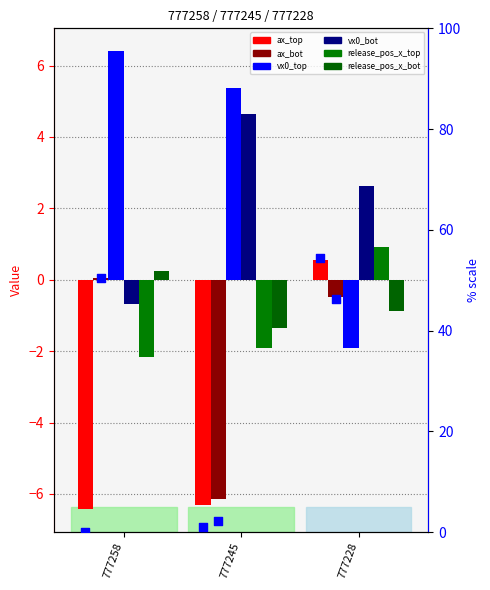

At how many categories does at least one series exceed 43?

1